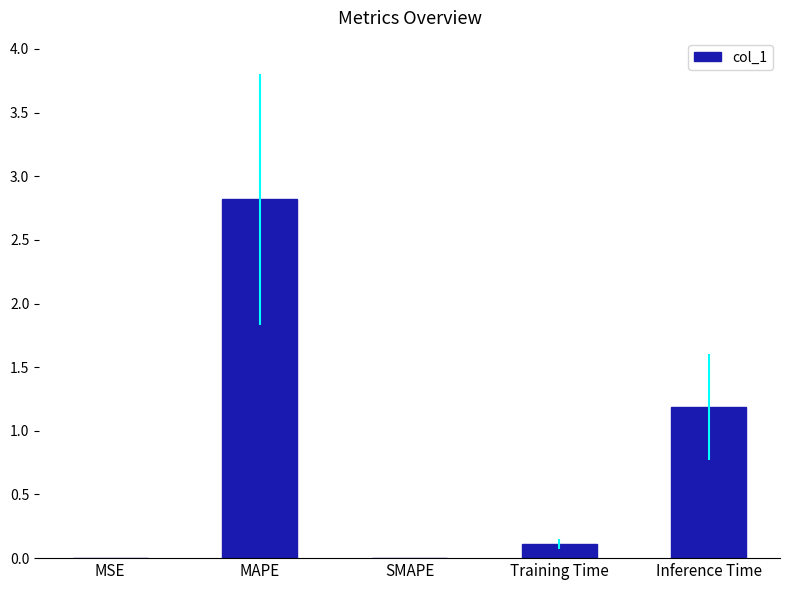

True or false: the data shows 0.0 at MSE.

True